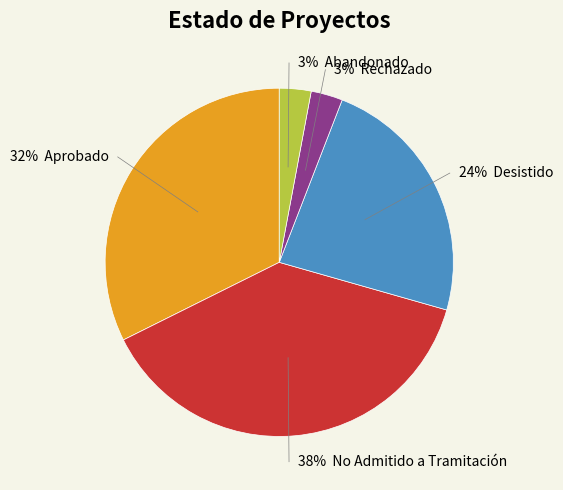

Is there any slice that represents more than half of the pie?

No